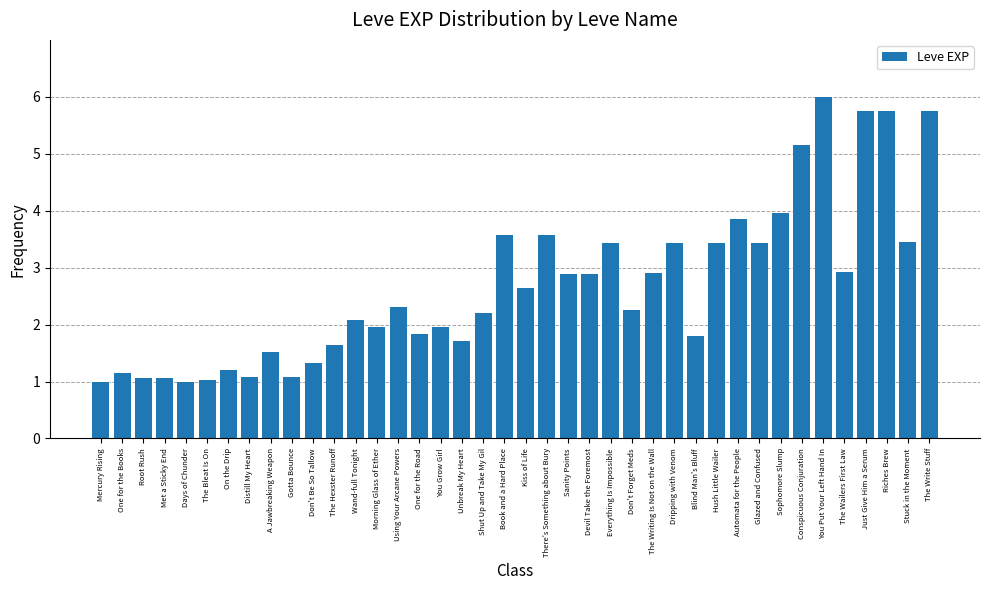

What is the approximate value at Shut Up and Take My Gil?

2.2